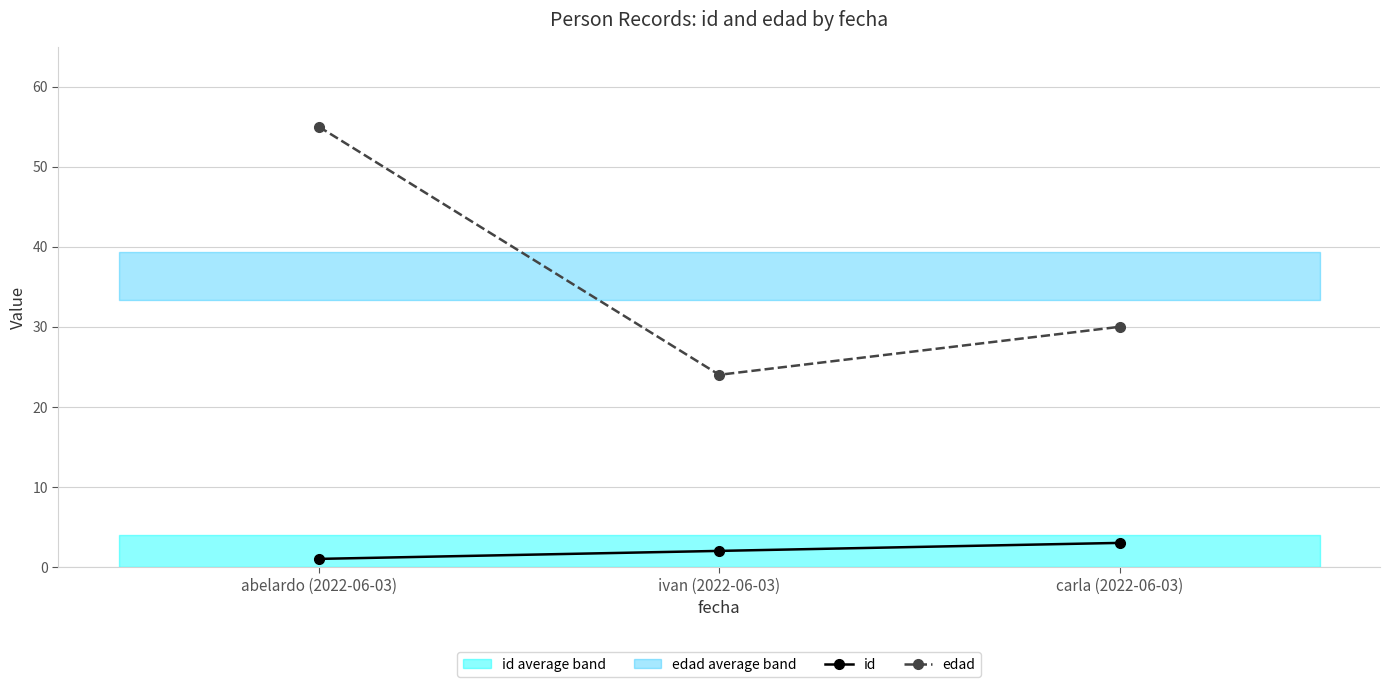

List the series in order of their peak value, highest first.

edad, id